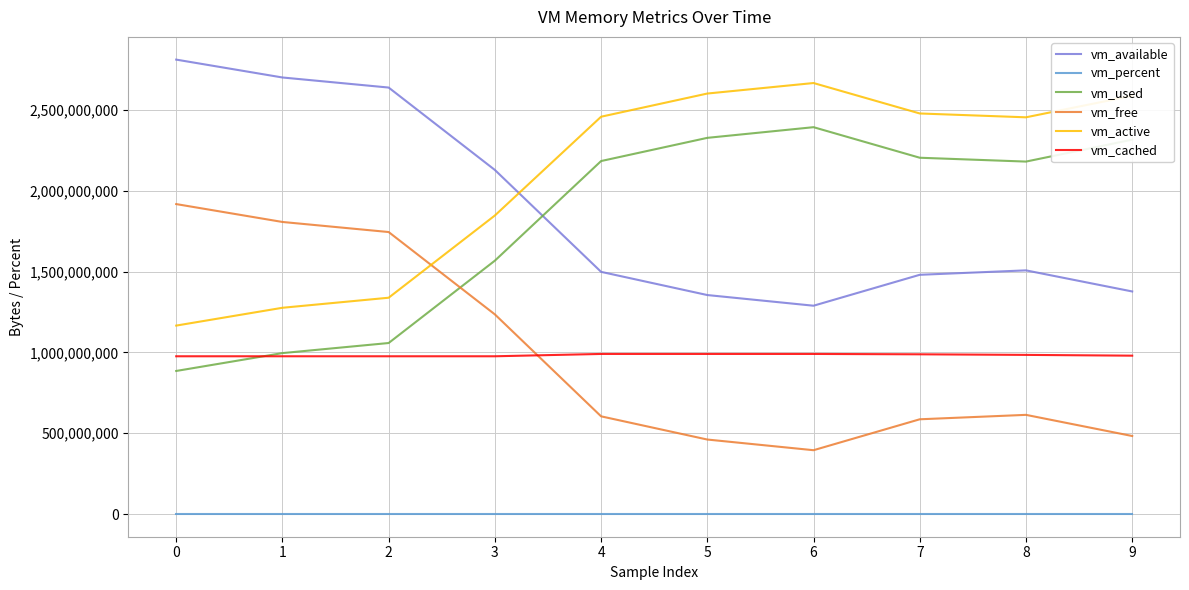

At which category does vm_available reach its first local valley?

6